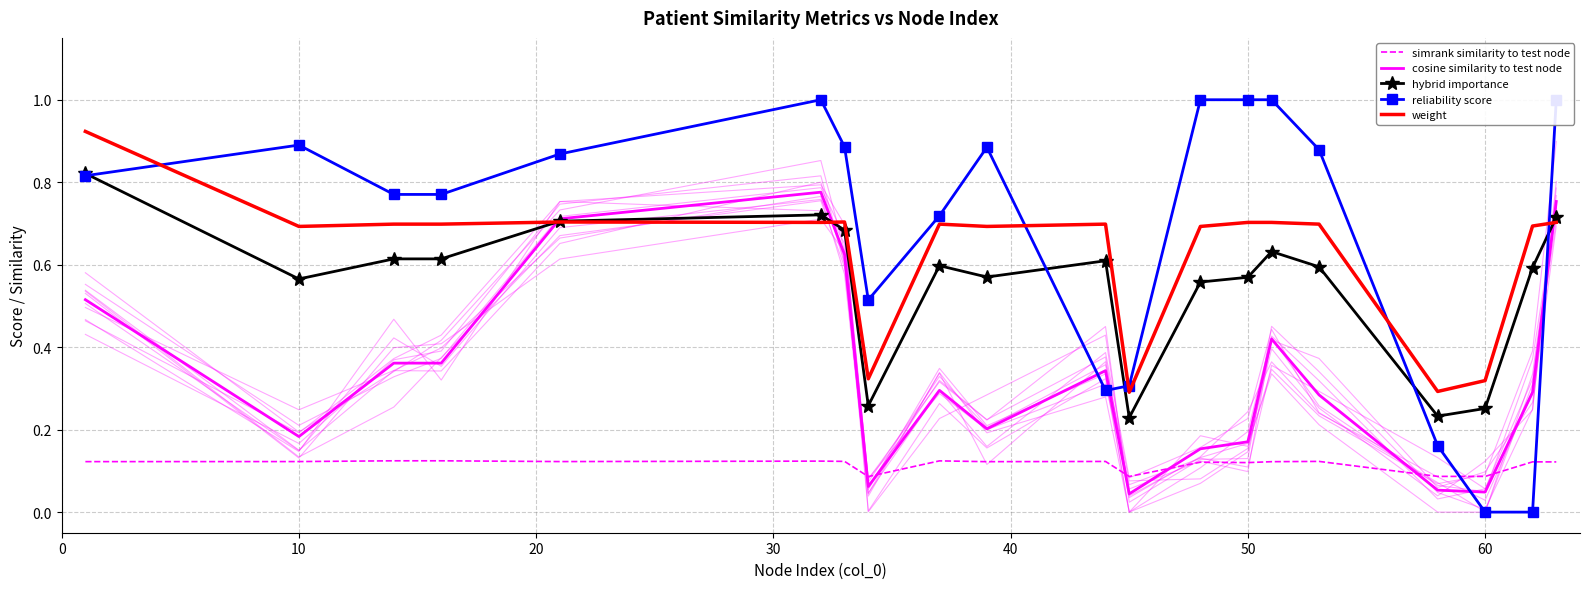

Which series has the widest spread of values?

reliability score